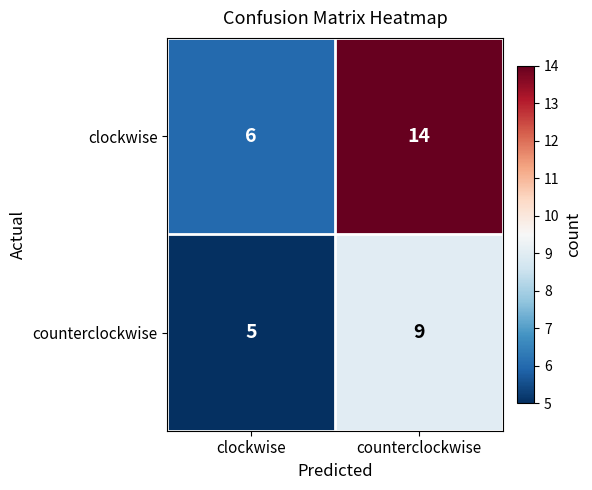

List the series in order of their peak value, highest first.

clockwise, counterclockwise